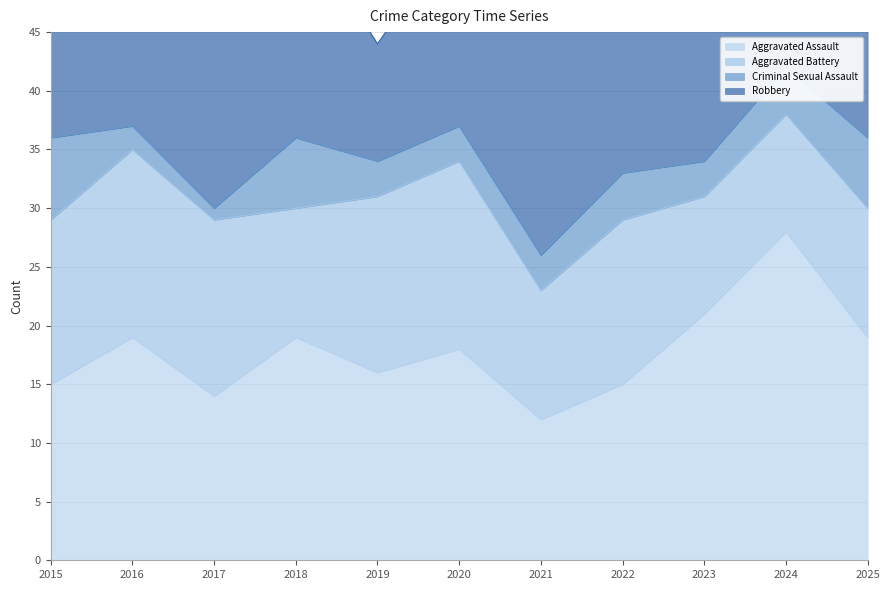

How many interior local peaks does the Aggravated Assault series have?

4